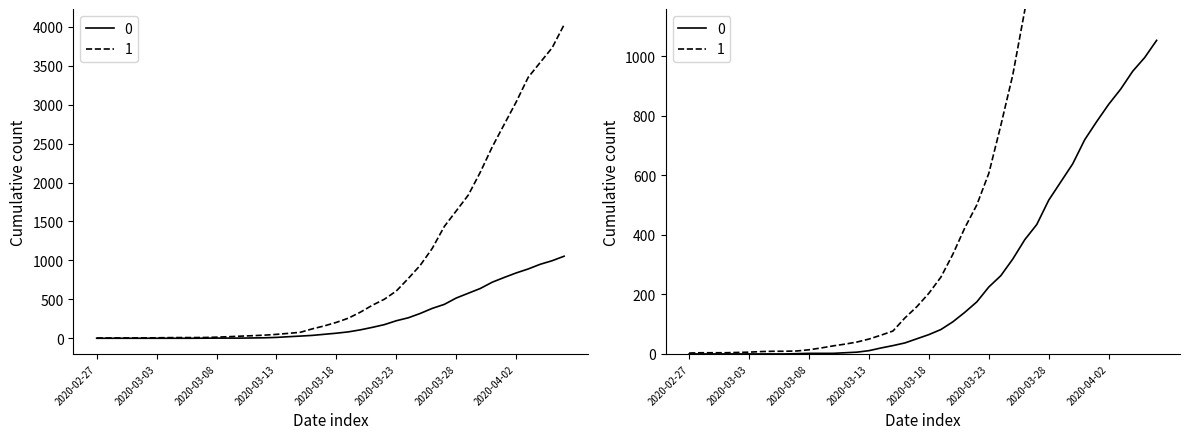

What is the difference between the 1 values at 2020-04-04 and 2020-03-27?

2107